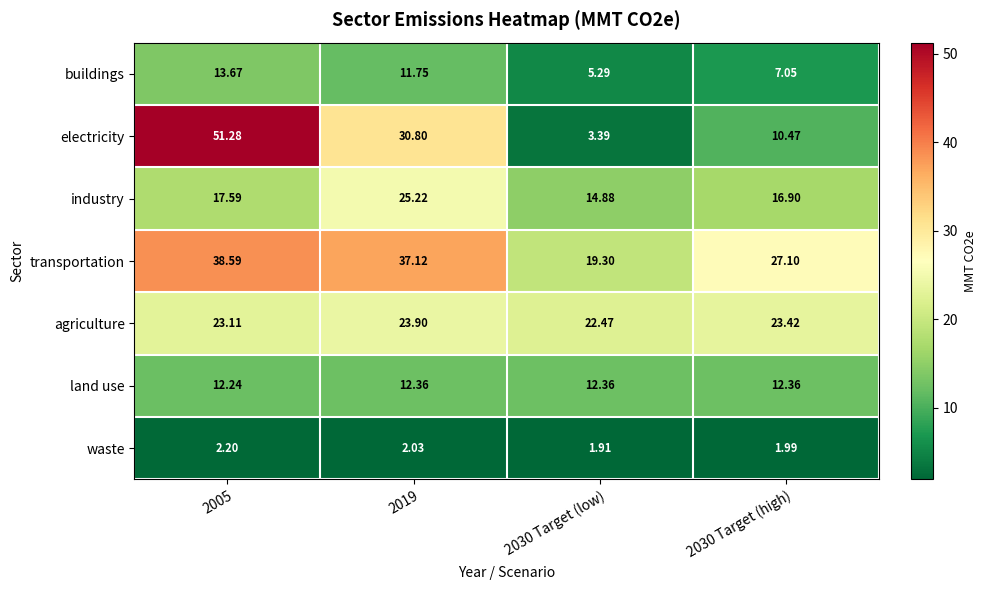

Rank the series by their maximum value, from lowest to highest.

waste, land use, buildings, agriculture, industry, transportation, electricity